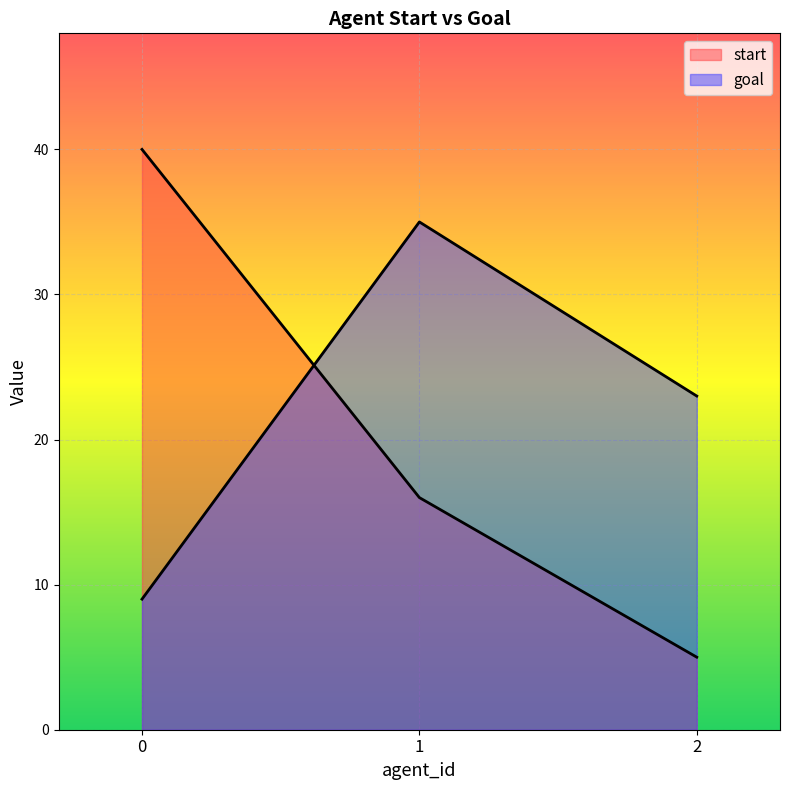

What is the difference between the highest and lowest values at 2?

18